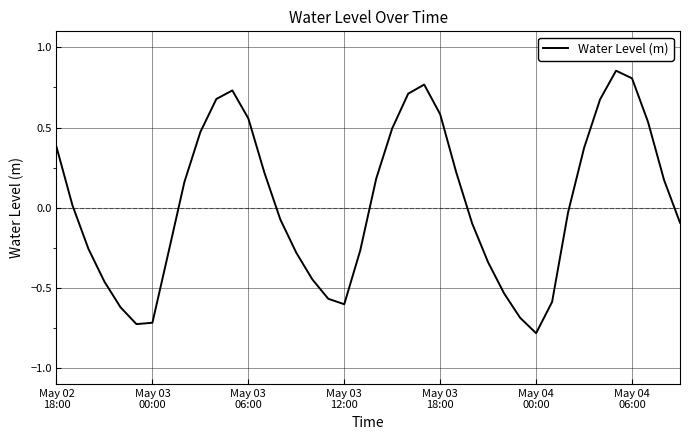

What is the smallest value displayed?

-0.8